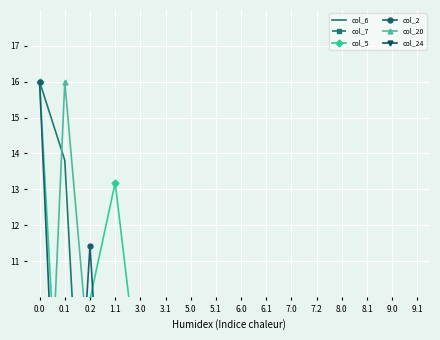

Reading left to right, transcribe all the data shown in this chart.

col_6: 0.0=16.0	0.1=13.8	0.2=0.7	1.1=0.0	3.0=7.3	3.1=7.3	5.0=7.3	5.1=7.3	6.0=7.3	6.1=7.3	7.0=7.3	7.2=7.3	8.0=7.3	8.1=7.3	9.0=7.9	9.1=7.9
col_7: 0.0=0.0	0.1=3.3	0.2=0.0	1.1=0.0	3.0=5.5	3.1=3.3	5.0=5.5	5.1=3.3	6.0=5.5	6.1=3.3	7.0=5.5	7.2=3.3	8.0=5.5	8.1=3.3	9.0=5.5	9.1=3.3
col_5: 0.0=16.0	0.1=3.1	0.2=9.9	1.1=13.2	3.0=7.3	3.1=7.3	5.0=7.3	5.1=7.3	6.0=7.3	6.1=7.3	7.0=7.3	7.2=7.3	8.0=7.3	8.1=7.3	9.0=7.9	9.1=7.9
col_2: 0.0=16.0	0.1=0.0	0.2=11.4	1.1=0.0	3.0=7.3	3.1=7.3	5.0=7.3	5.1=7.3	6.0=7.3	6.1=7.3	7.0=7.3	7.2=7.3	8.0=7.3	8.1=7.3	9.0=7.9	9.1=7.9
col_20: 0.0=0.0	0.1=16.0	0.2=8.0	1.1=0.0	3.0=7.3	3.1=7.3	5.0=7.3	5.1=7.3	6.0=7.3	6.1=7.3	7.0=7.3	7.2=7.3	8.0=7.3	8.1=7.3	9.0=7.9	9.1=7.9
col_24: 0.0=0.0	0.1=0.0	0.2=0.0	1.1=0.0	3.0=1.6	3.1=0.0	5.0=1.6	5.1=0.0	6.0=0.1	6.1=0.0	7.0=0.1	7.2=0.1	8.0=7.3	8.1=0.0	9.0=7.9	9.1=0.0